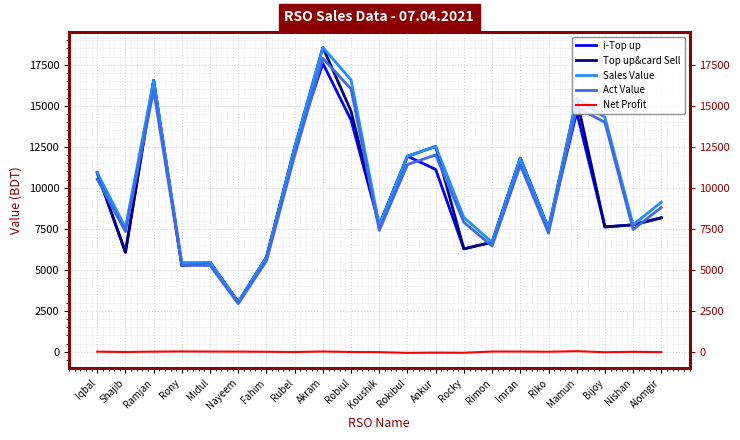

What is the average value of the Act Value series?

9884.3